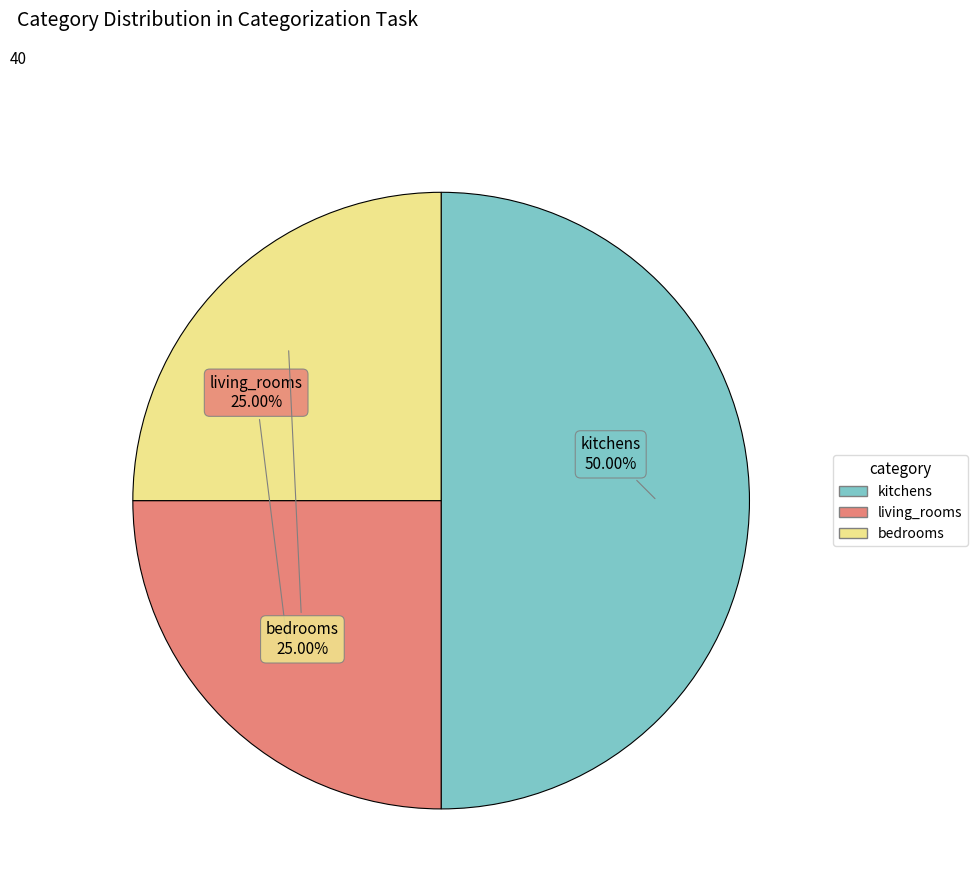

What percentage do kitchens and bedrooms together represent?

75.0%